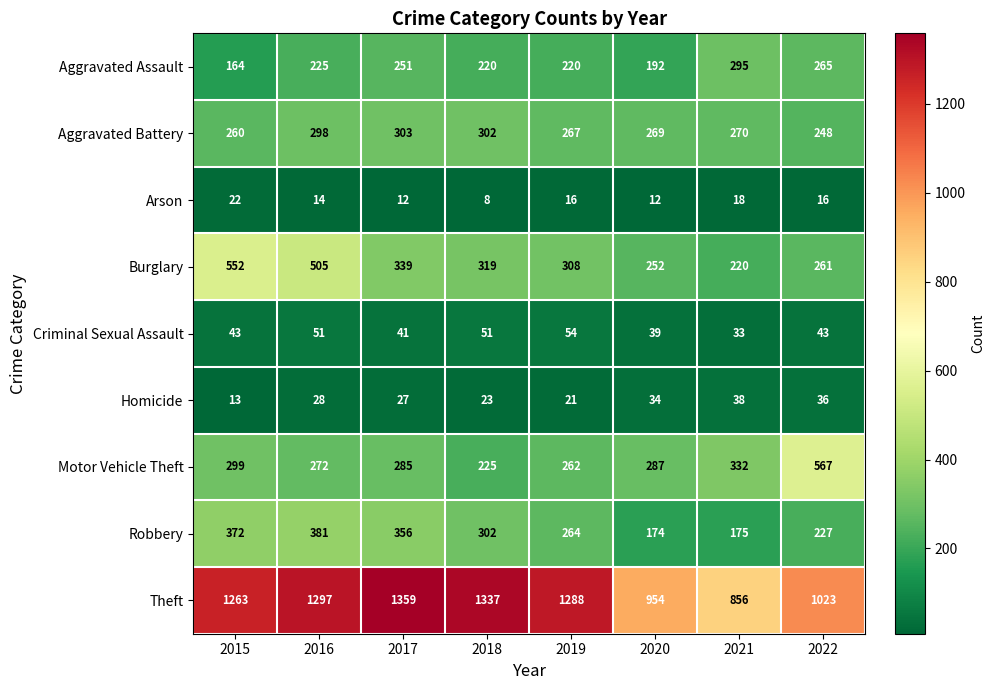

How many distinct data groups are displayed?

9